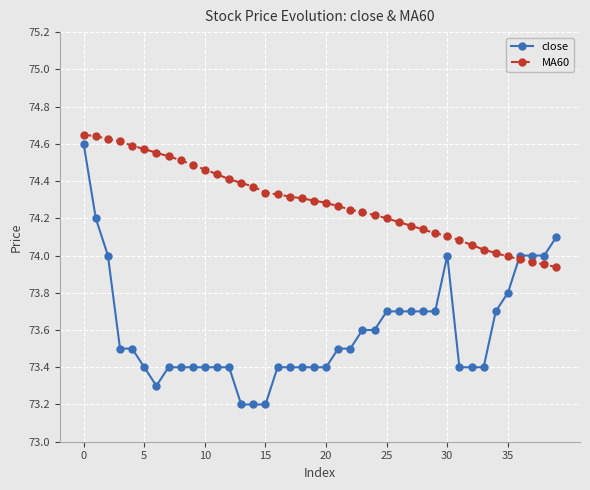

What is the smallest value displayed?

73.2